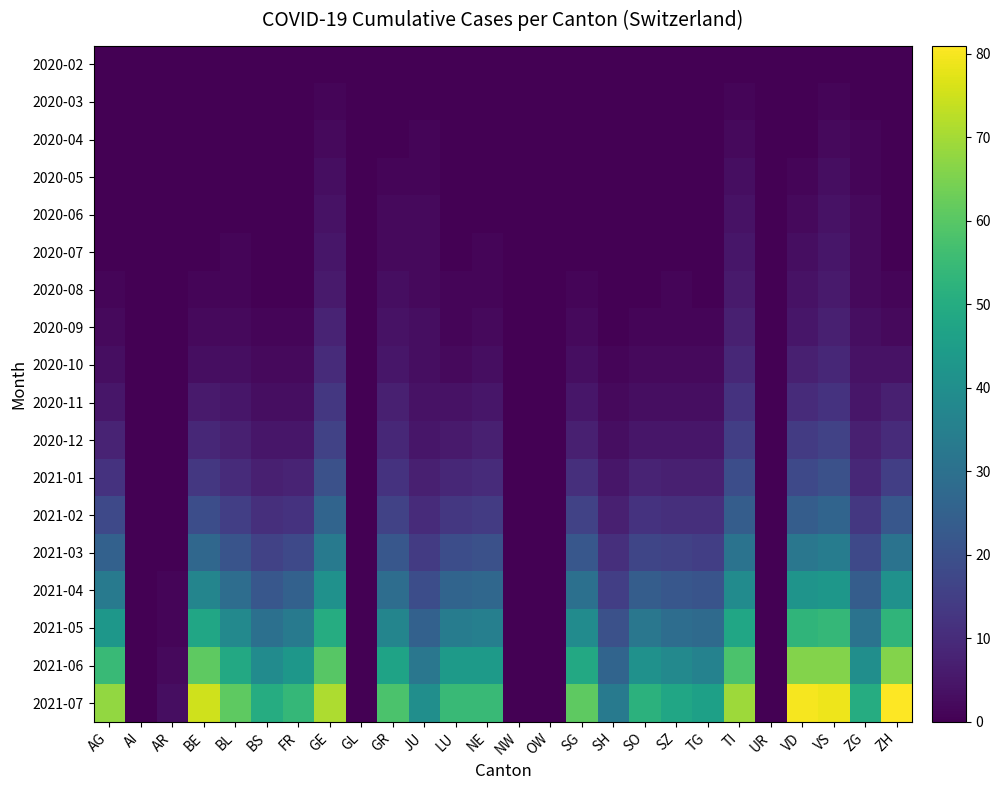

Which series has the widest spread of values?

2021-07